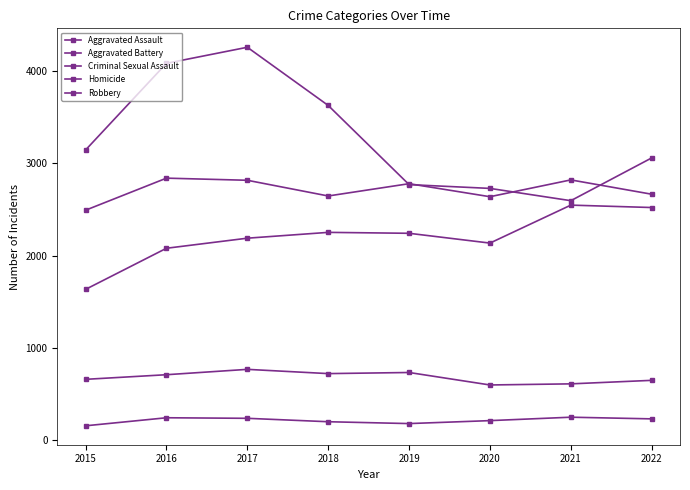

What is the average value of the Aggravated Assault series?

2200